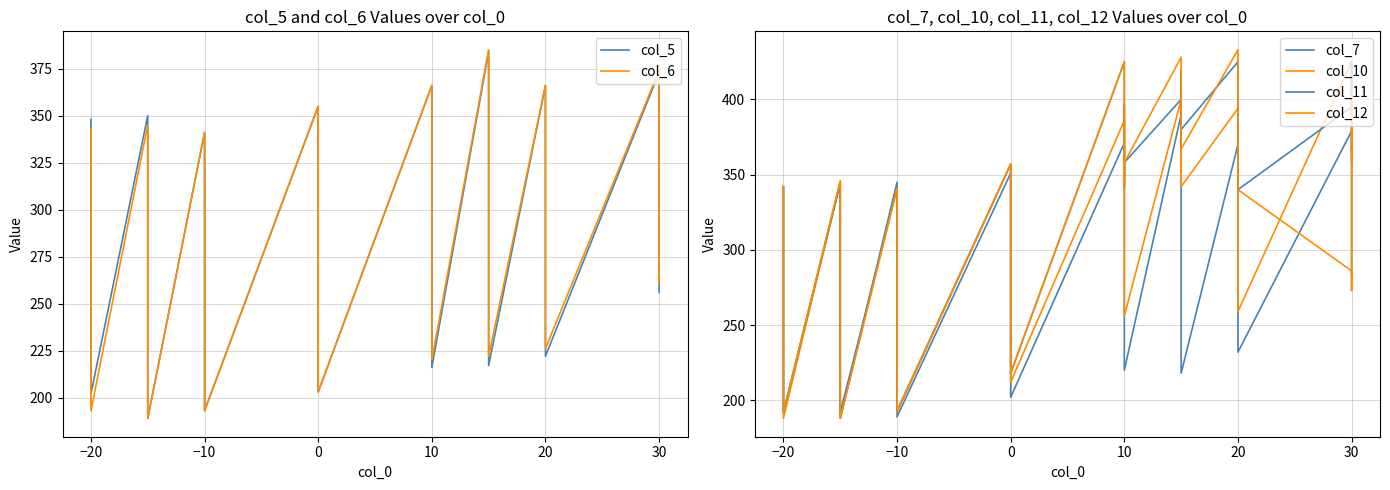

In col_10, how many points are lower than both neighbors (excluding endpoints)?

8